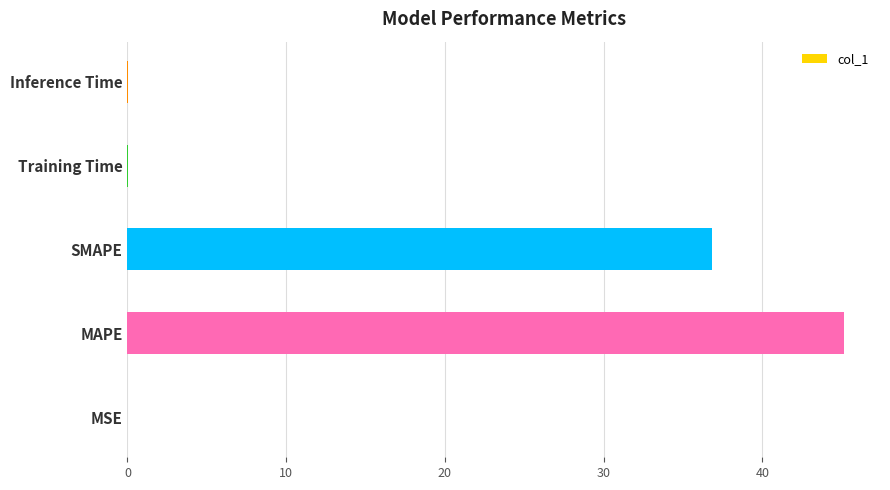

Which category has the highest value across all series?

MAPE